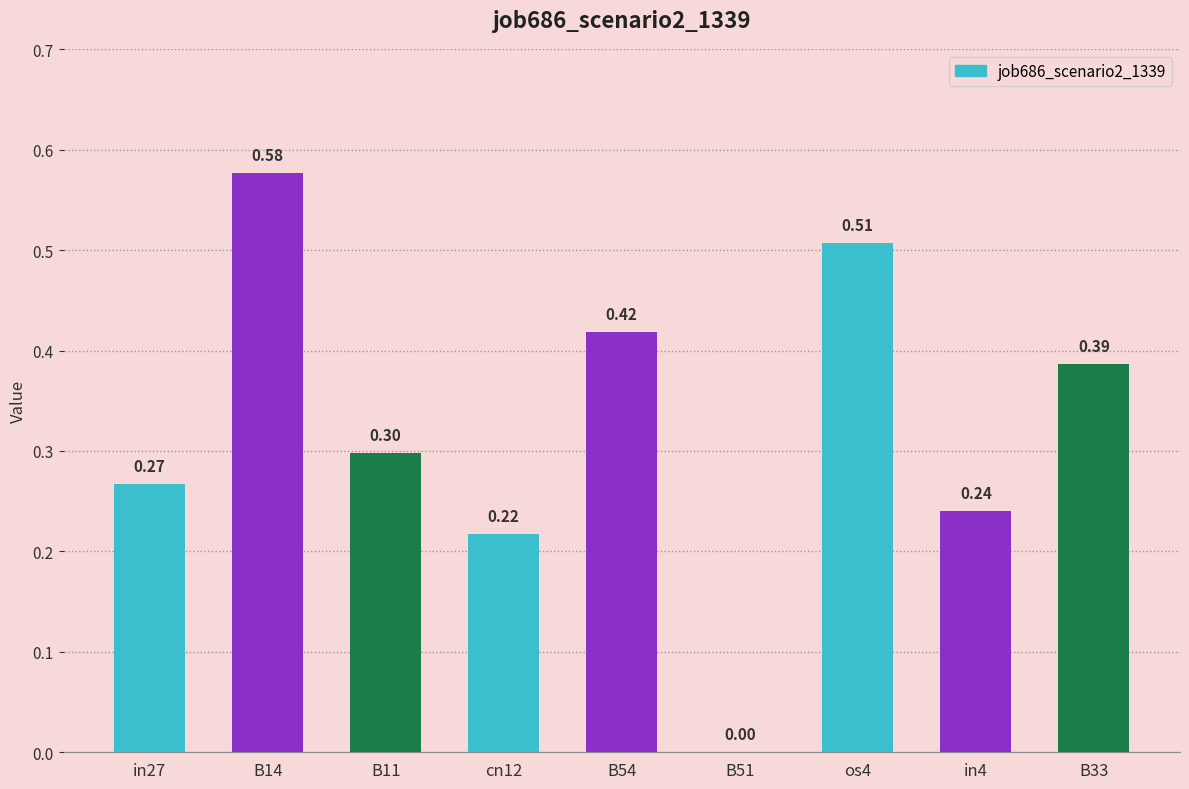

Which has a higher value, B54 or B33?

B54